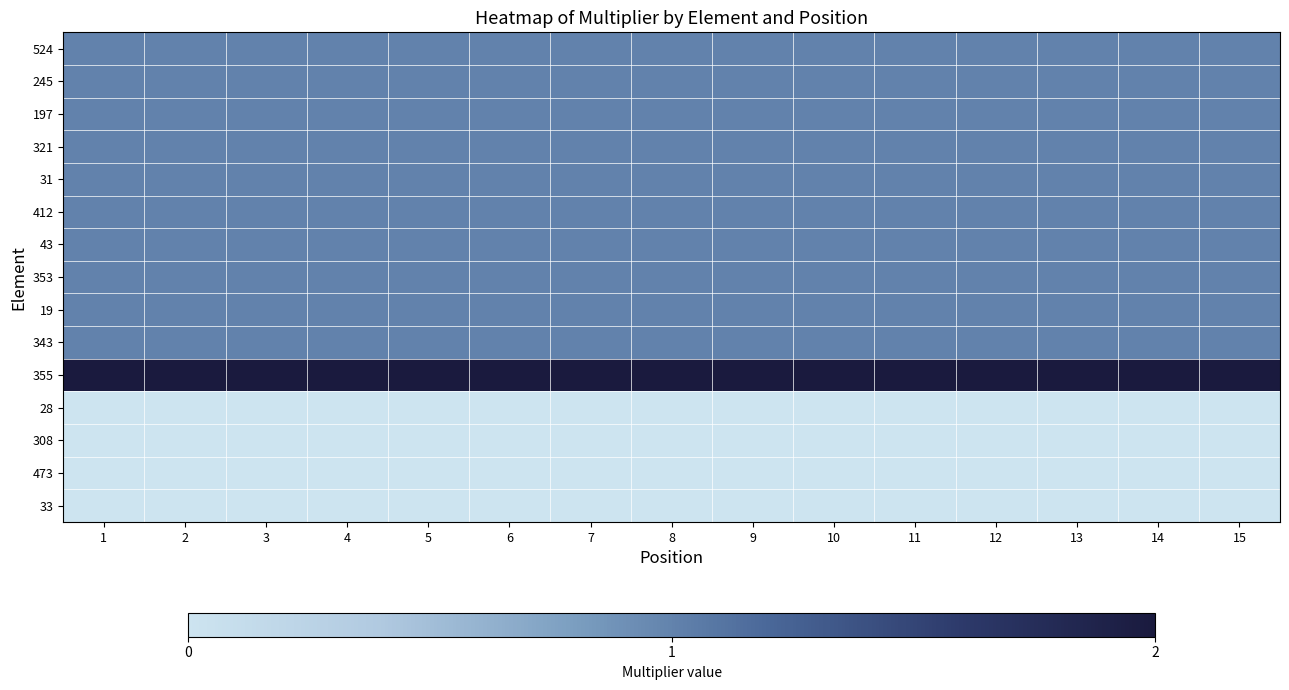

Reading right to left, what are all the values shown in this chart?

524: 15=1	14=1	13=1	12=1	11=1	10=1	9=1	8=1	7=1	6=1	5=1	4=1	3=1	2=1	1=1
245: 15=1	14=1	13=1	12=1	11=1	10=1	9=1	8=1	7=1	6=1	5=1	4=1	3=1	2=1	1=1
197: 15=1	14=1	13=1	12=1	11=1	10=1	9=1	8=1	7=1	6=1	5=1	4=1	3=1	2=1	1=1
321: 15=1	14=1	13=1	12=1	11=1	10=1	9=1	8=1	7=1	6=1	5=1	4=1	3=1	2=1	1=1
31: 15=1	14=1	13=1	12=1	11=1	10=1	9=1	8=1	7=1	6=1	5=1	4=1	3=1	2=1	1=1
412: 15=1	14=1	13=1	12=1	11=1	10=1	9=1	8=1	7=1	6=1	5=1	4=1	3=1	2=1	1=1
43: 15=1	14=1	13=1	12=1	11=1	10=1	9=1	8=1	7=1	6=1	5=1	4=1	3=1	2=1	1=1
353: 15=1	14=1	13=1	12=1	11=1	10=1	9=1	8=1	7=1	6=1	5=1	4=1	3=1	2=1	1=1
19: 15=1	14=1	13=1	12=1	11=1	10=1	9=1	8=1	7=1	6=1	5=1	4=1	3=1	2=1	1=1
343: 15=1	14=1	13=1	12=1	11=1	10=1	9=1	8=1	7=1	6=1	5=1	4=1	3=1	2=1	1=1
355: 15=2	14=2	13=2	12=2	11=2	10=2	9=2	8=2	7=2	6=2	5=2	4=2	3=2	2=2	1=2
28: 15=0	14=0	13=0	12=0	11=0	10=0	9=0	8=0	7=0	6=0	5=0	4=0	3=0	2=0	1=0
308: 15=0	14=0	13=0	12=0	11=0	10=0	9=0	8=0	7=0	6=0	5=0	4=0	3=0	2=0	1=0
473: 15=0	14=0	13=0	12=0	11=0	10=0	9=0	8=0	7=0	6=0	5=0	4=0	3=0	2=0	1=0
33: 15=0	14=0	13=0	12=0	11=0	10=0	9=0	8=0	7=0	6=0	5=0	4=0	3=0	2=0	1=0